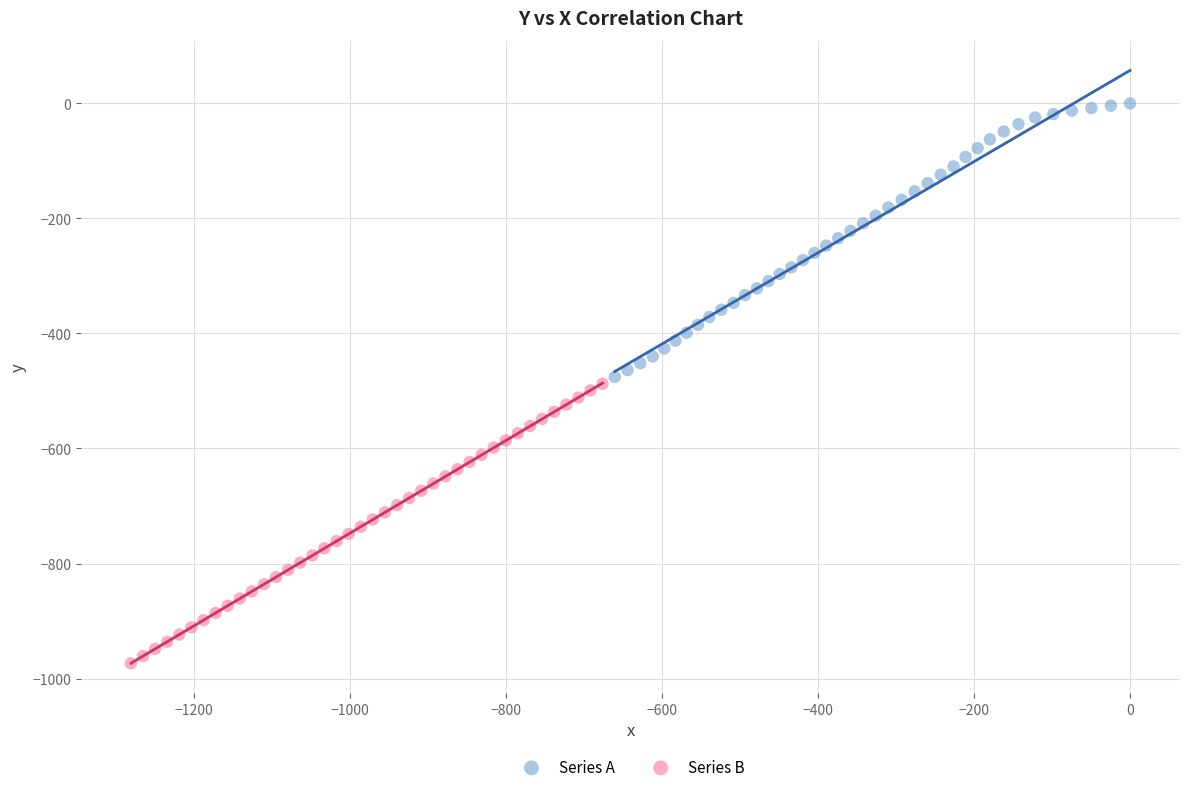

Which series contains the highest Y value?

Series A